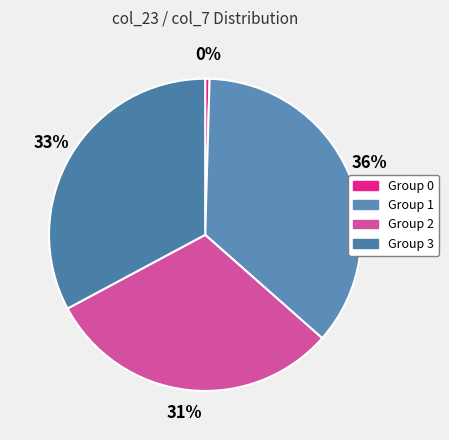

Count the number of slices in the pie.

4